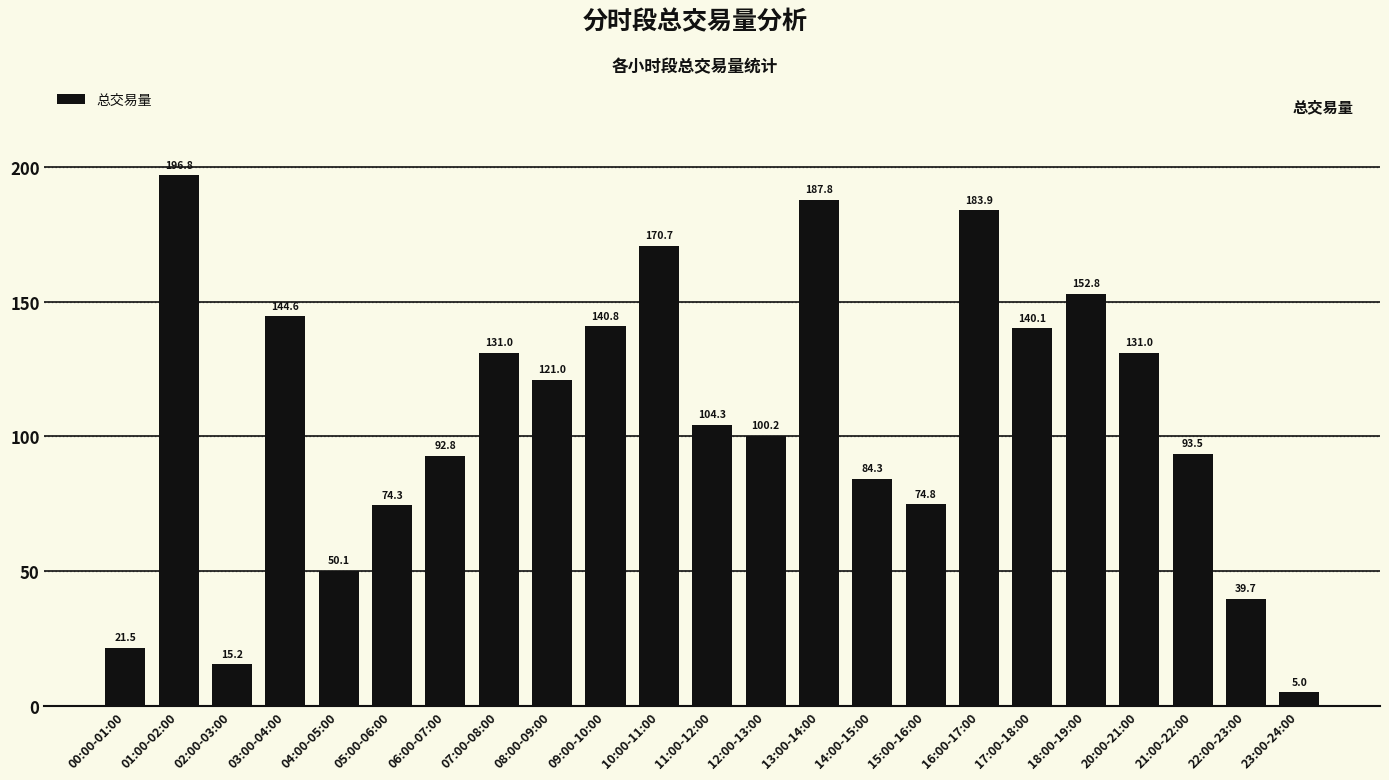

What is the label of the 11th bar from the right?

12:00-13:00